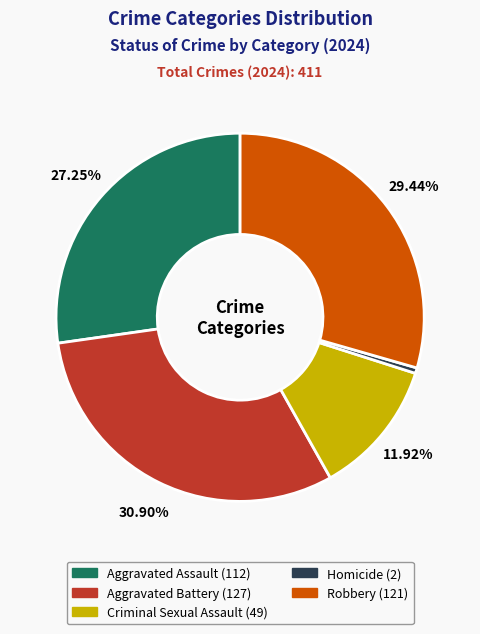

Which category has the biggest portion of the pie?

Aggravated Battery